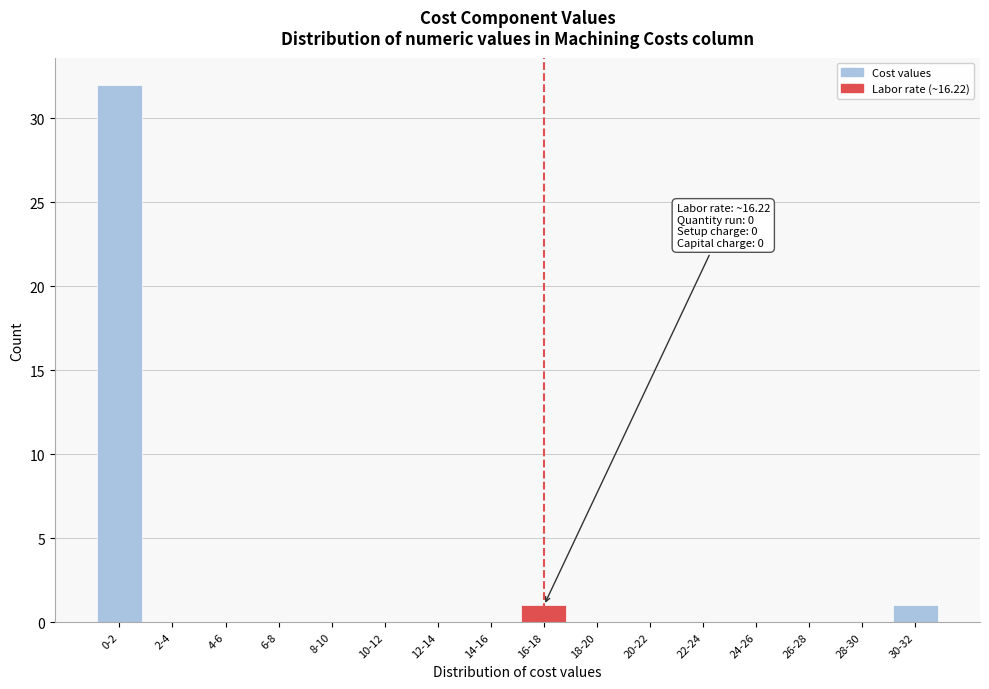

Reading left to right, transcribe all the data shown in this chart.

0-2=32	2-4=0	4-6=0	6-8=0	8-10=0	10-12=0	12-14=0	14-16=0	16-18=1	18-20=0	20-22=0	22-24=0	24-26=0	26-28=0	28-30=0	30-32=1